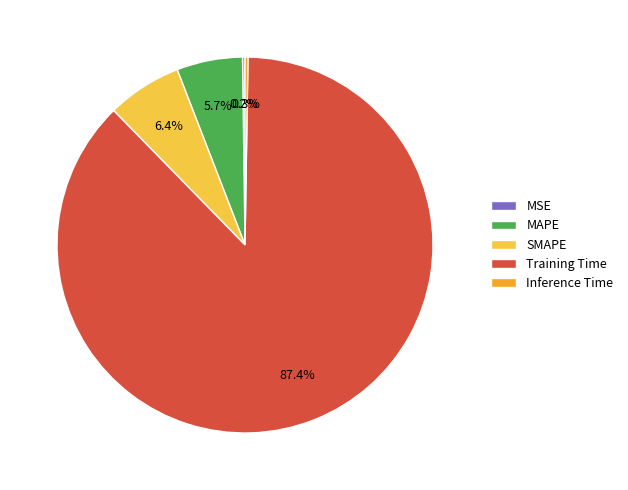

Which category has the biggest portion of the pie?

Training Time